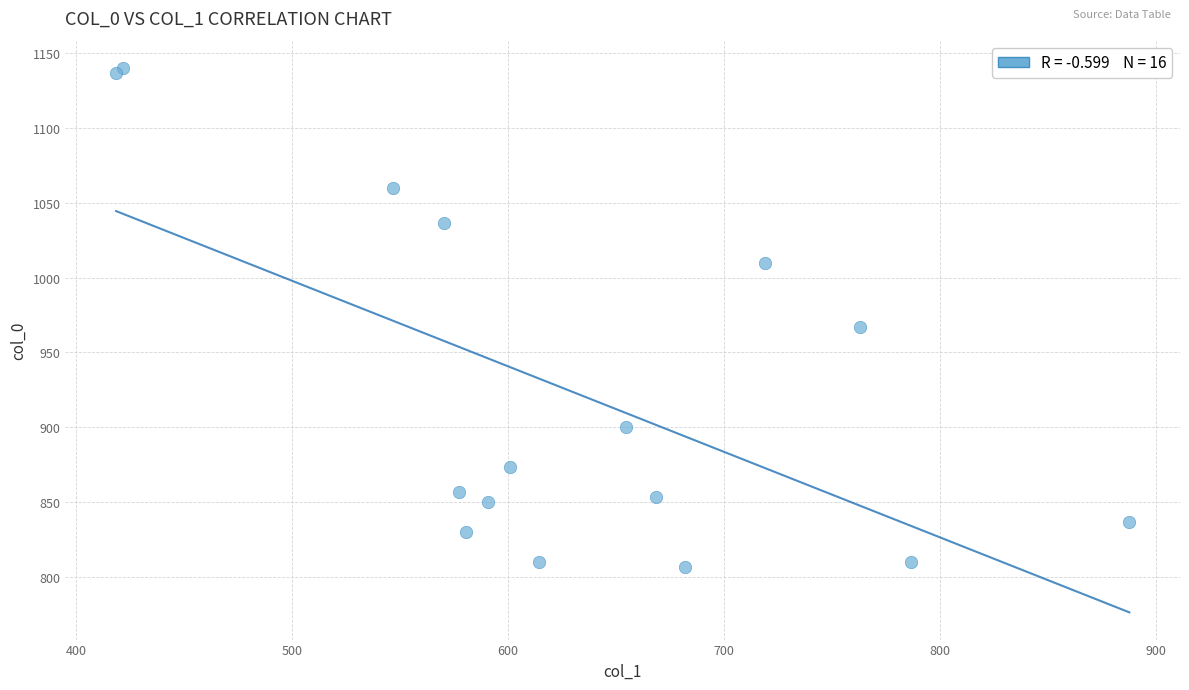

What Y value in the scatter plot is closest to 973?

966.7